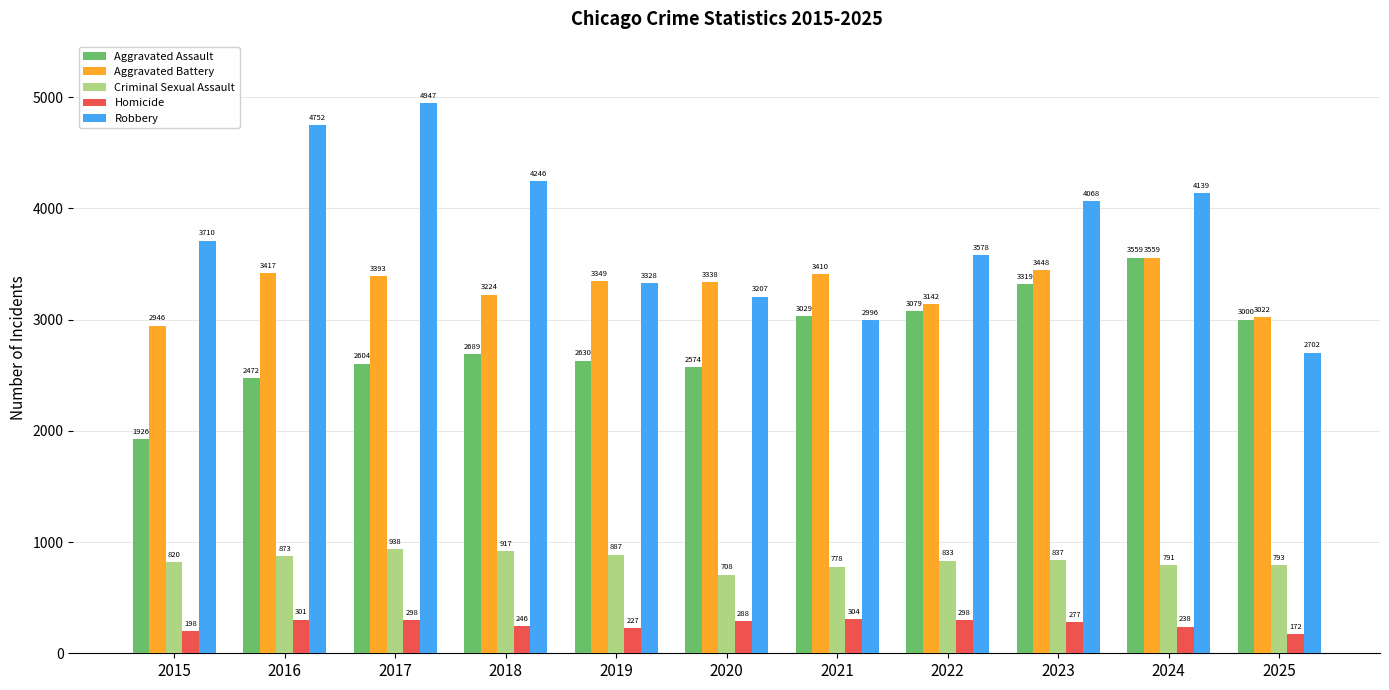

What is the smallest value displayed?

172